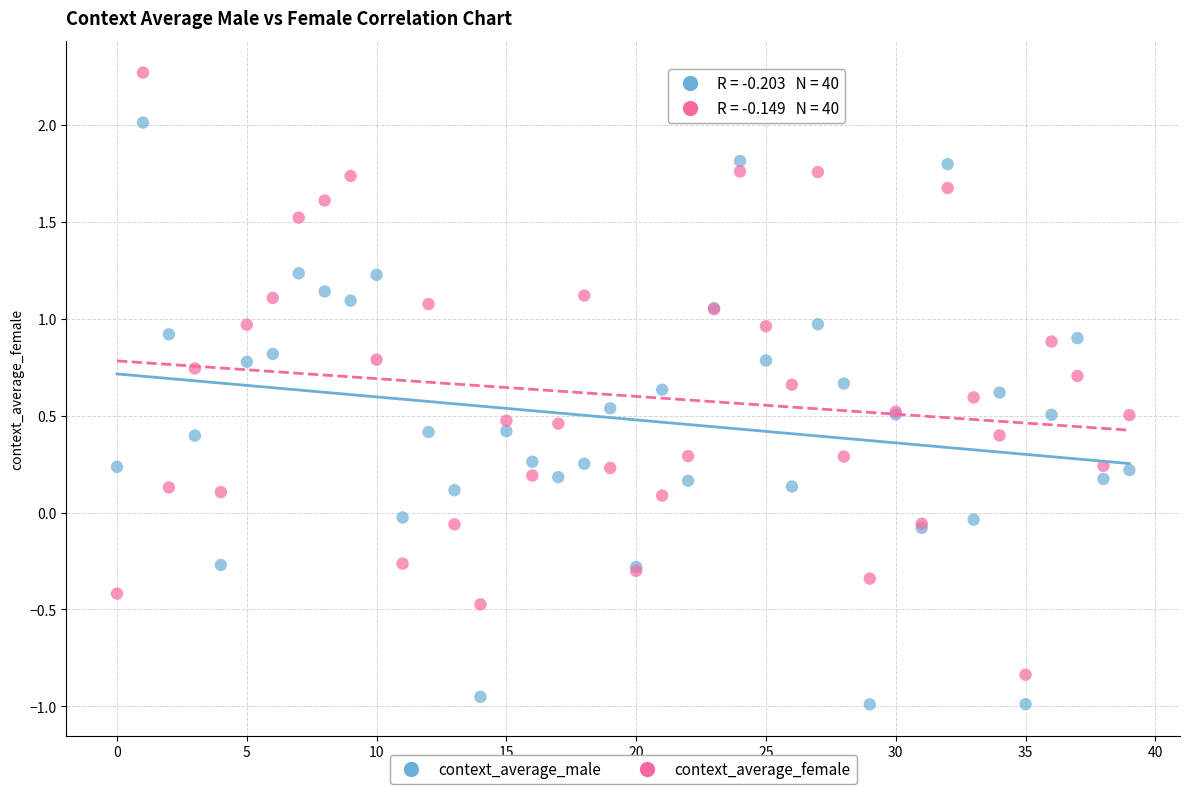

Which series reaches the maximum Y coordinate?

context_average_female